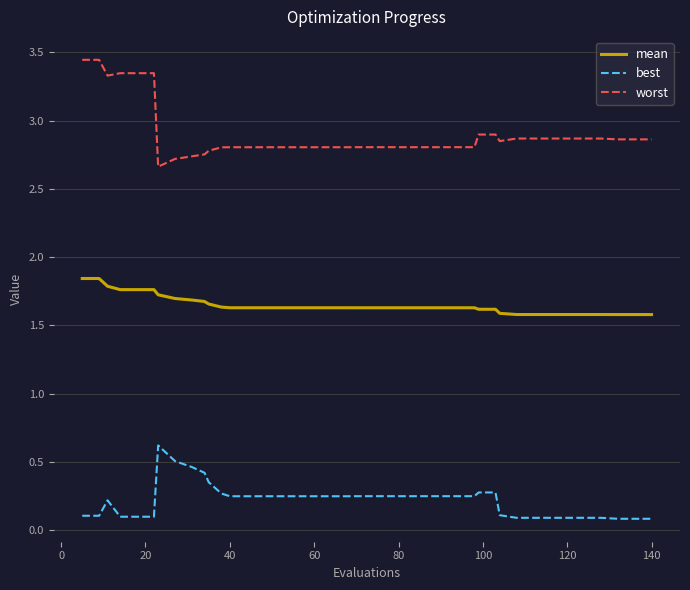

Which series has the widest spread of values?

worst